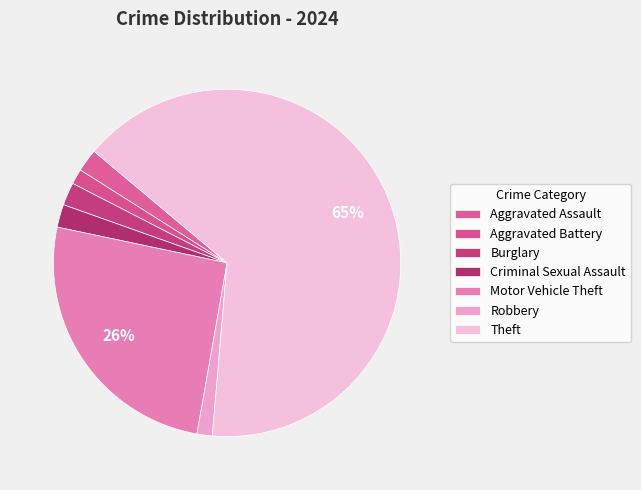

Is it true that Robbery is 1% of the pie?

True